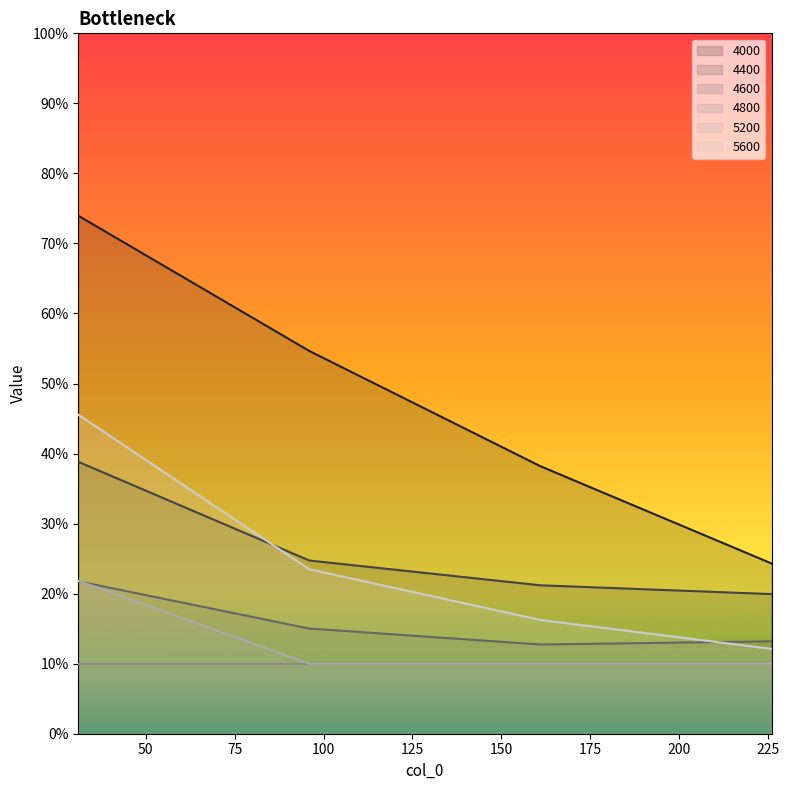

What are all the series names shown in the legend?

4000, 4400, 4600, 4800, 5200, 5600